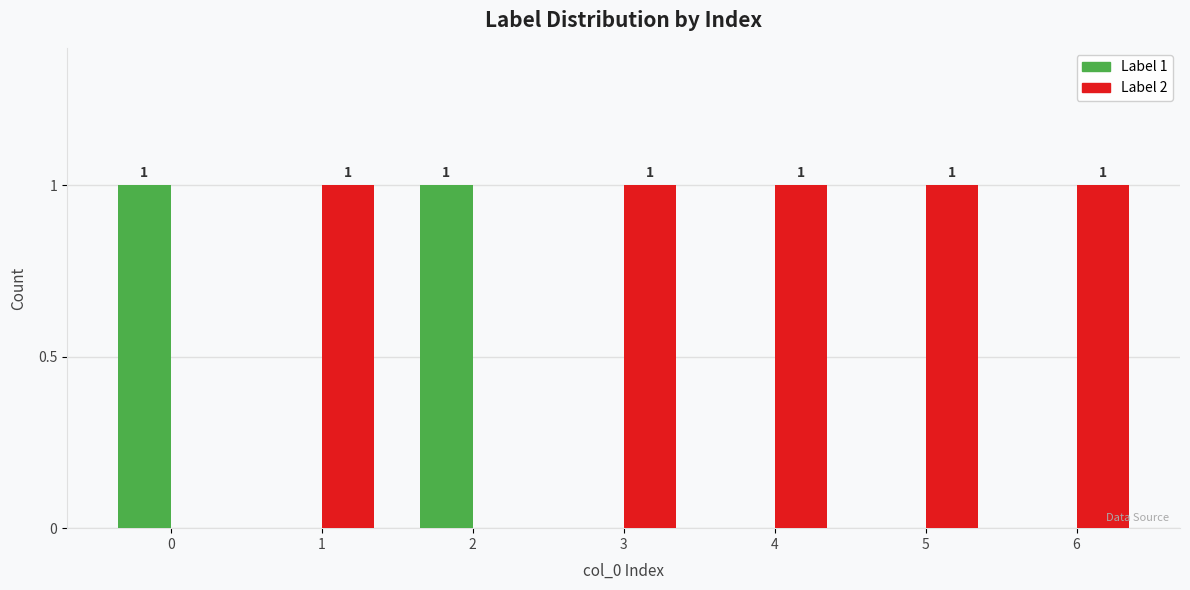

How many Label 2 values are between 0 and 1?

7